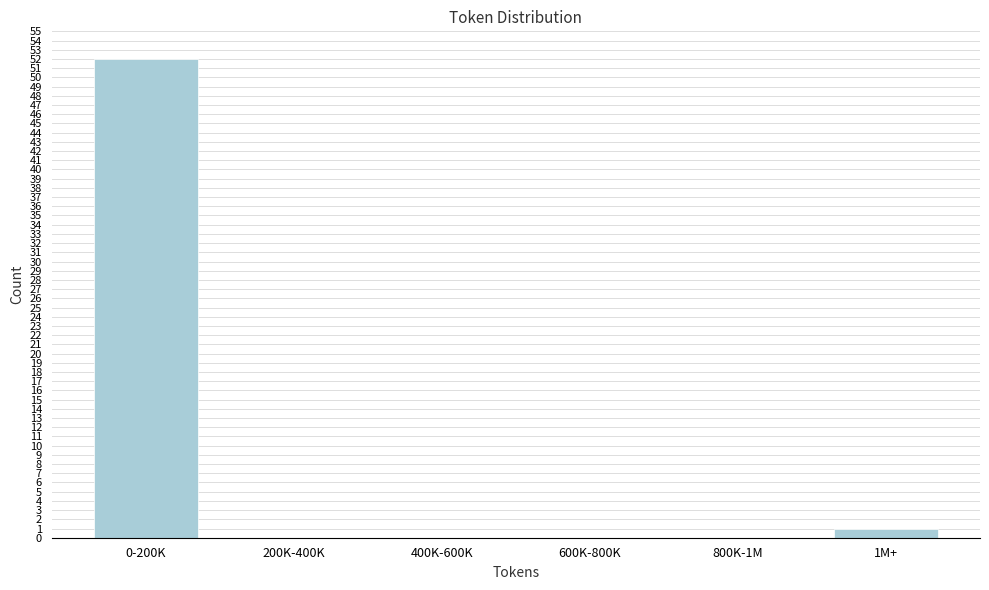

Reading right to left, transcribe all the data shown in this chart.

1M+=1	800K-1M=0	600K-800K=0	400K-600K=0	200K-400K=0	0-200K=52